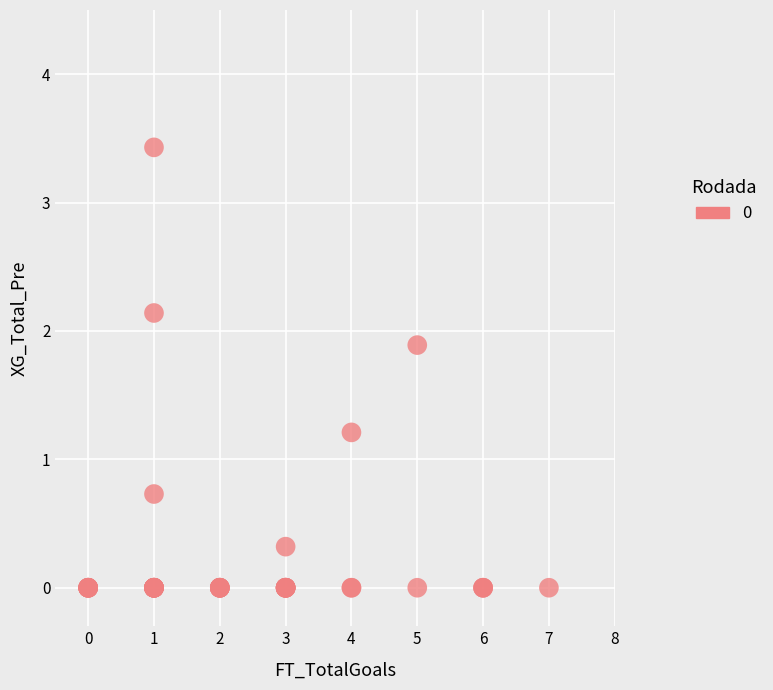

What Y value in the scatter plot is closest to 1?

1.2